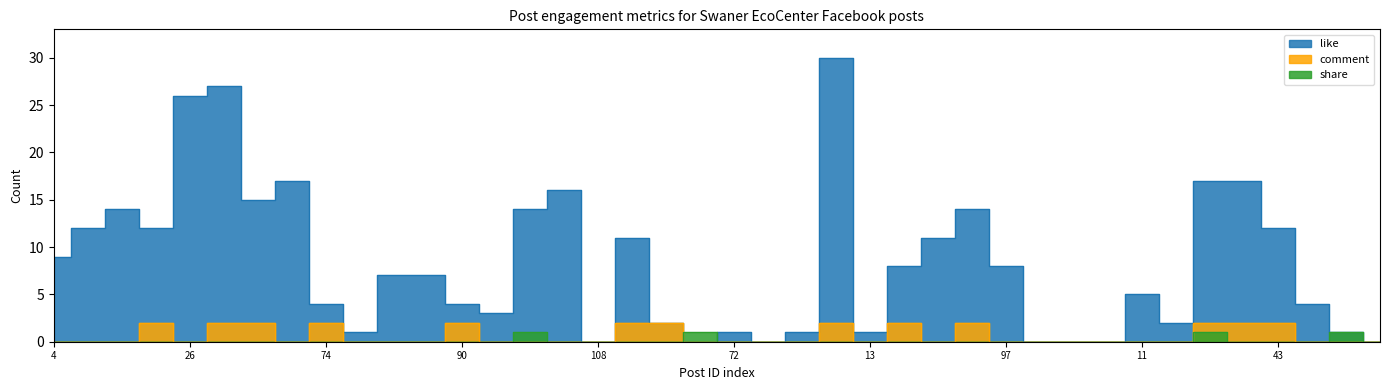

Reading left to right, list all the values displayed in this chart.

like: 4=9	5=12	23=14	24=12	26=26	27=27	35=15	58=17	74=4	75=1	84=7	88=7	90=4	91=3	92=14	93=16	108=0	55=11	87=2	14=0	72=1	115=0	39=1	3=30	13=1	18=8	21=11	48=14	97=8	6=0	7=0	8=0	11=5	12=2	16=17	17=17	43=12	46=4	59=1	60=0
comment: 4=0	5=0	23=0	24=2	26=0	27=2	35=2	58=0	74=2	75=0	84=0	88=0	90=2	91=0	92=0	93=0	108=0	55=2	87=2	14=0	72=0	115=0	39=0	3=2	13=0	18=2	21=0	48=2	97=0	6=0	7=0	8=0	11=0	12=0	16=2	17=2	43=2	46=0	59=0	60=0
share: 4=0	5=0	23=0	24=0	26=0	27=0	35=0	58=0	74=0	75=0	84=0	88=0	90=0	91=0	92=1	93=0	108=0	55=0	87=0	14=1	72=0	115=0	39=0	3=0	13=0	18=0	21=0	48=0	97=0	6=0	7=0	8=0	11=0	12=0	16=1	17=0	43=0	46=0	59=1	60=0